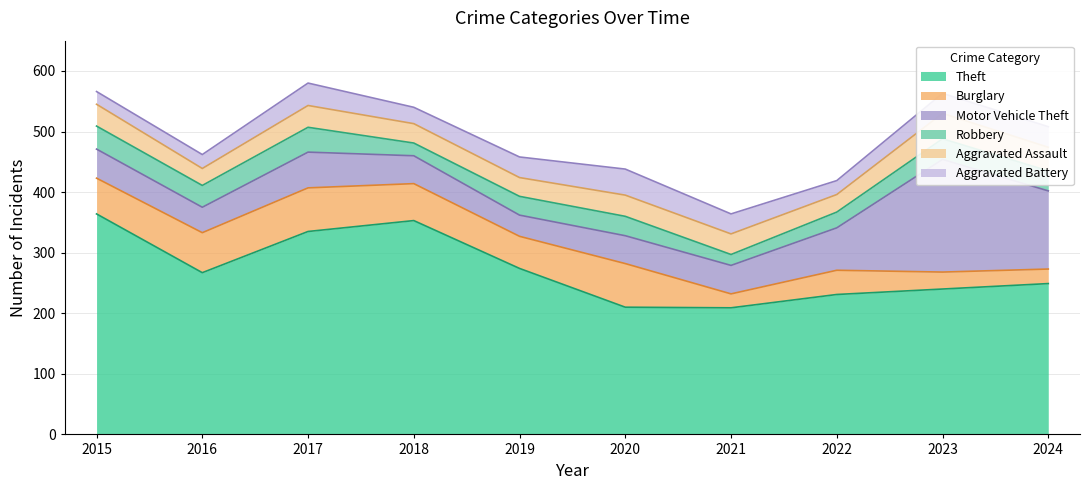

Does the chart have visible grid lines?

Yes